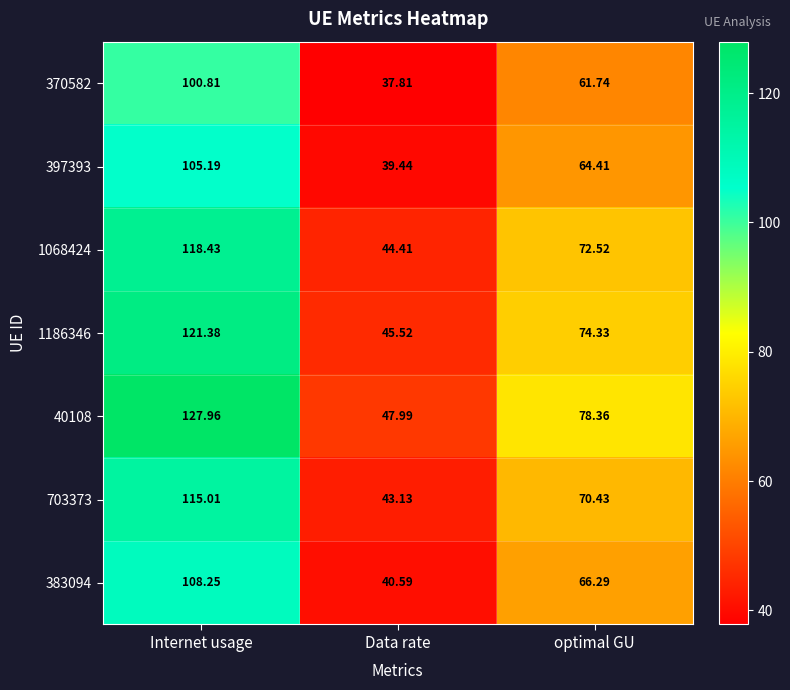

At which category does the chart reach its minimum across all series?

Data rate